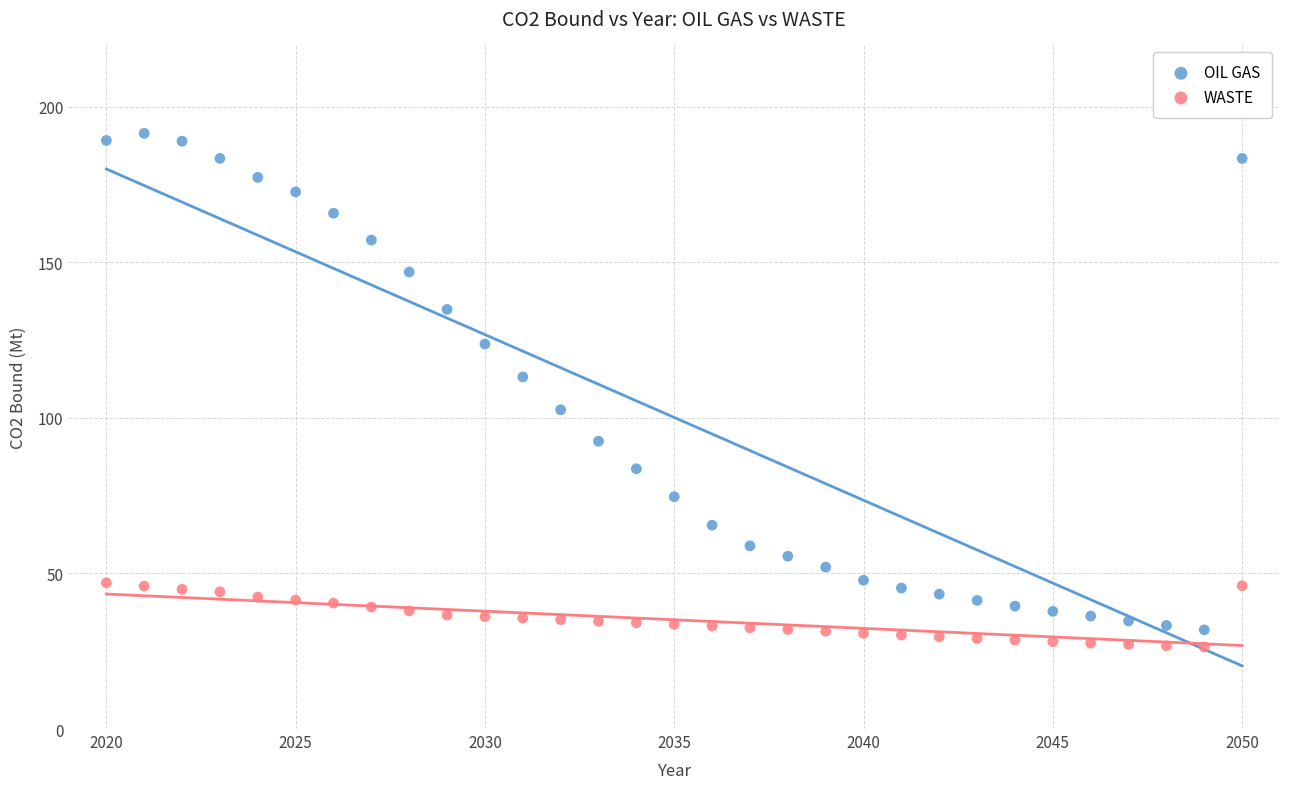

Which series reaches the maximum Y coordinate?

OIL GAS